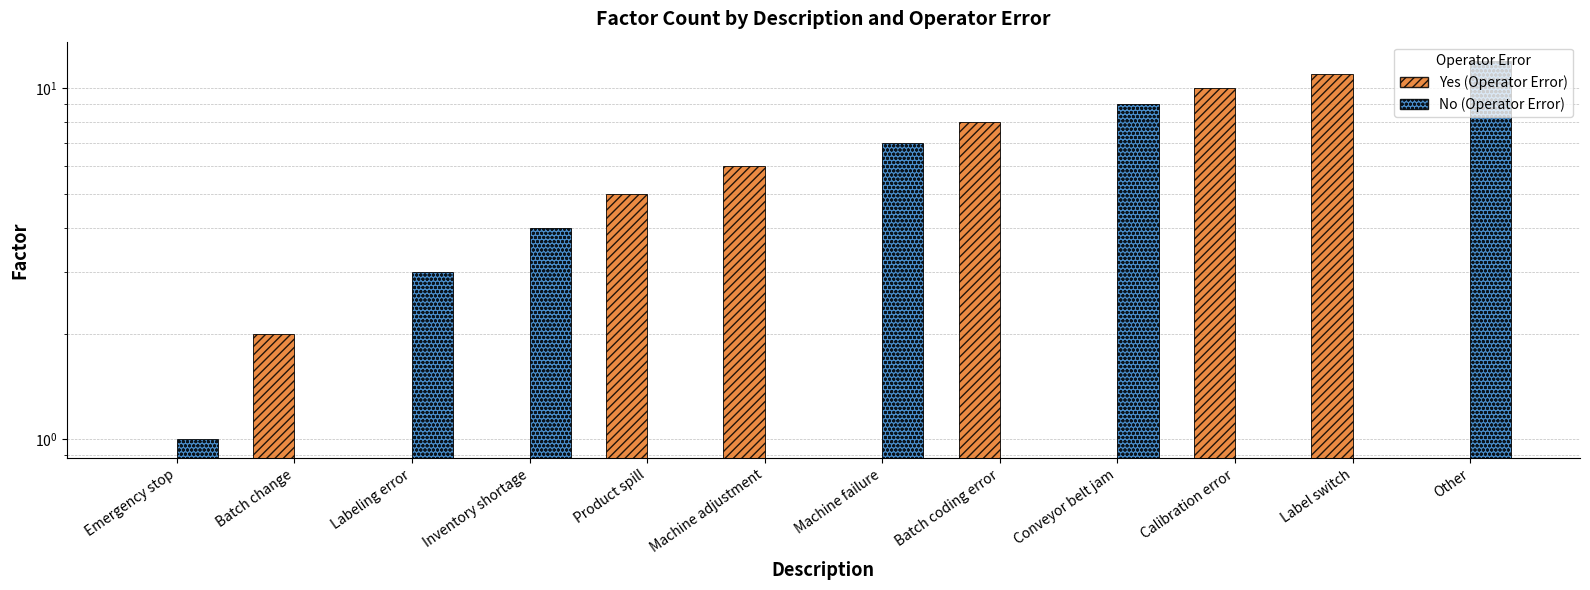

Which series has the largest total across all categories?

Yes (Operator Error)